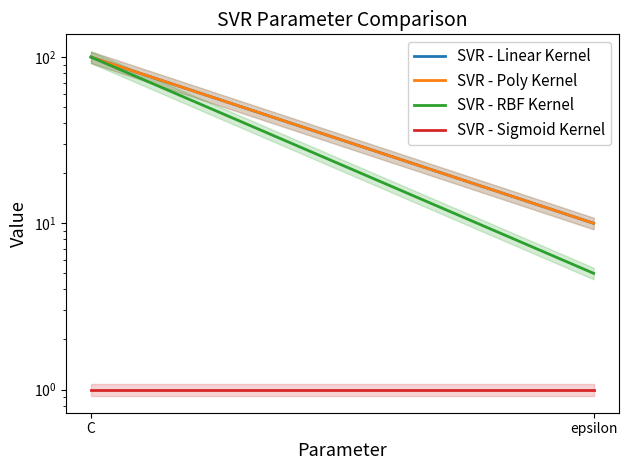

Reading left to right, transcribe all the data shown in this chart.

SVR - Linear Kernel: C=100	epsilon=10
SVR - Poly Kernel: C=100	epsilon=10
SVR - RBF Kernel: C=100	epsilon=5
SVR - Sigmoid Kernel: C=1	epsilon=1